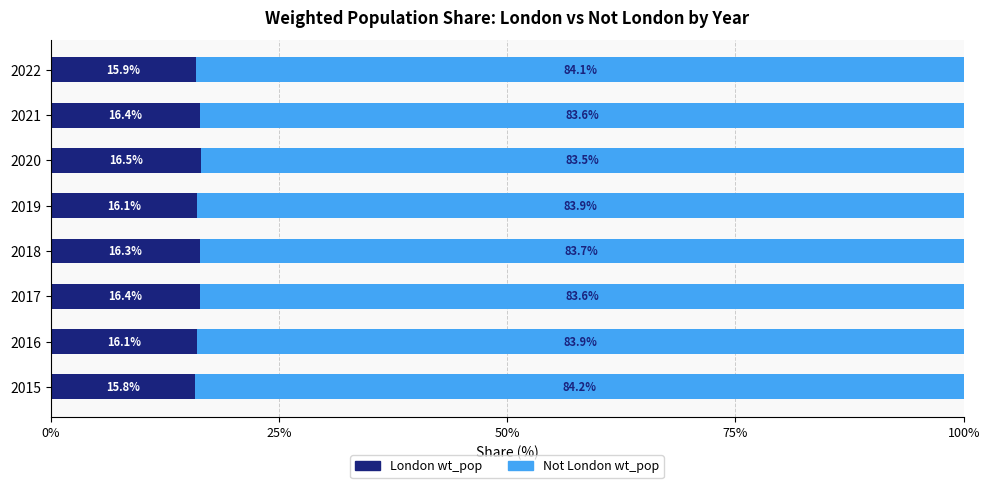

Read the London wt_pop value at 2019.

16.1